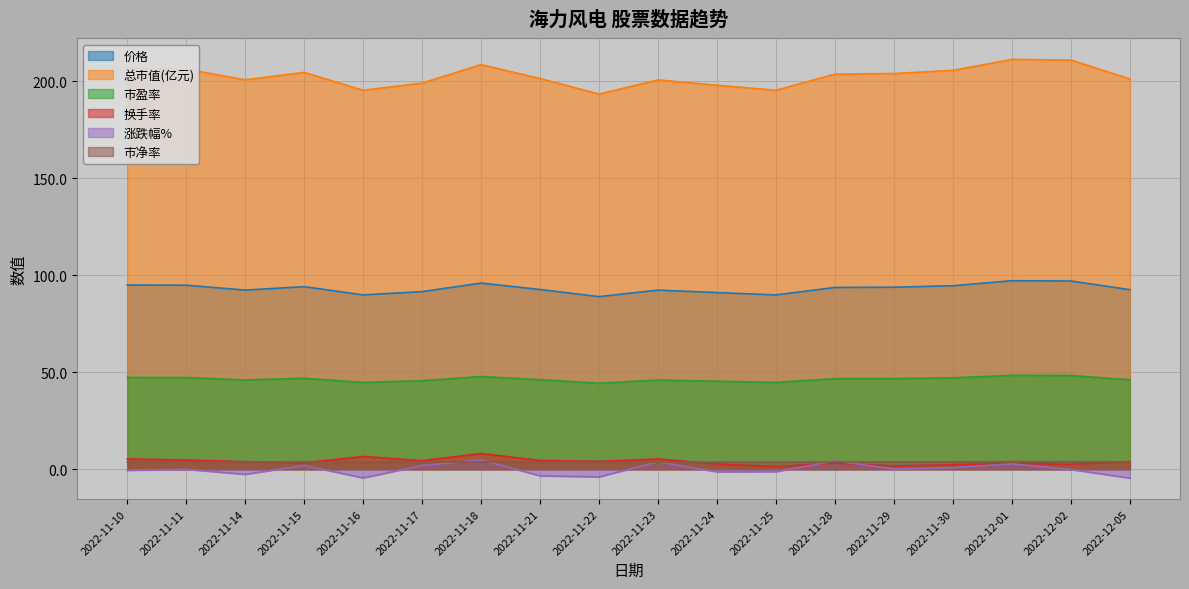

Reading left to right, list all the values displayed in this chart.

价格: 2022-11-10=95.0	2022-11-11=94.9	2022-11-14=92.4	2022-11-15=94.1	2022-11-16=89.9	2022-11-17=91.6	2022-11-18=96.0	2022-11-21=92.7	2022-11-22=89.0	2022-11-23=92.4	2022-11-24=91.1	2022-11-25=89.9	2022-11-28=93.7	2022-11-29=93.9	2022-11-30=94.6	2022-12-01=97.2	2022-12-02=97.1	2022-12-05=92.6
总市值(亿元): 2022-11-10=206.5	2022-11-11=206.3	2022-11-14=200.8	2022-11-15=204.7	2022-11-16=195.4	2022-11-17=199.2	2022-11-18=208.7	2022-11-21=201.5	2022-11-22=193.5	2022-11-23=200.8	2022-11-24=198.0	2022-11-25=195.4	2022-11-28=203.8	2022-11-29=204.1	2022-11-30=205.7	2022-12-01=211.3	2022-12-02=211.0	2022-12-05=201.3
市盈率: 2022-11-10=47.3	2022-11-11=47.3	2022-11-14=46.0	2022-11-15=46.9	2022-11-16=44.8	2022-11-17=45.6	2022-11-18=47.8	2022-11-21=46.2	2022-11-22=44.3	2022-11-23=46.0	2022-11-24=45.4	2022-11-25=44.8	2022-11-28=46.7	2022-11-29=46.8	2022-11-30=47.1	2022-12-01=48.4	2022-12-02=48.3	2022-12-05=46.1
换手率: 2022-11-10=5.3	2022-11-11=4.7	2022-11-14=3.9	2022-11-15=3.3	2022-11-16=6.6	2022-11-17=4.4	2022-11-18=8.1	2022-11-21=4.5	2022-11-22=4.0	2022-11-23=5.3	2022-11-24=2.7	2022-11-25=1.4	2022-11-28=3.1	2022-11-29=1.7	2022-11-30=2.3	2022-12-01=3.1	2022-12-02=2.5	2022-12-05=4.0
涨跌幅%: 2022-11-10=-0.6	2022-11-11=-0.1	2022-11-14=-2.7	2022-11-15=1.9	2022-11-16=-4.5	2022-11-17=1.9	2022-11-18=4.8	2022-11-21=-3.4	2022-11-22=-4.0	2022-11-23=3.8	2022-11-24=-1.4	2022-11-25=-1.3	2022-11-28=4.3	2022-11-29=0.1	2022-11-30=0.8	2022-12-01=2.8	2022-12-02=-0.2	2022-12-05=-4.6
市净率: 2022-11-10=3.8	2022-11-11=3.8	2022-11-14=3.7	2022-11-15=3.8	2022-11-16=3.6	2022-11-17=3.7	2022-11-18=3.8	2022-11-21=3.7	2022-11-22=3.6	2022-11-23=3.7	2022-11-24=3.6	2022-11-25=3.6	2022-11-28=3.8	2022-11-29=3.8	2022-11-30=3.8	2022-12-01=3.9	2022-12-02=3.9	2022-12-05=3.7